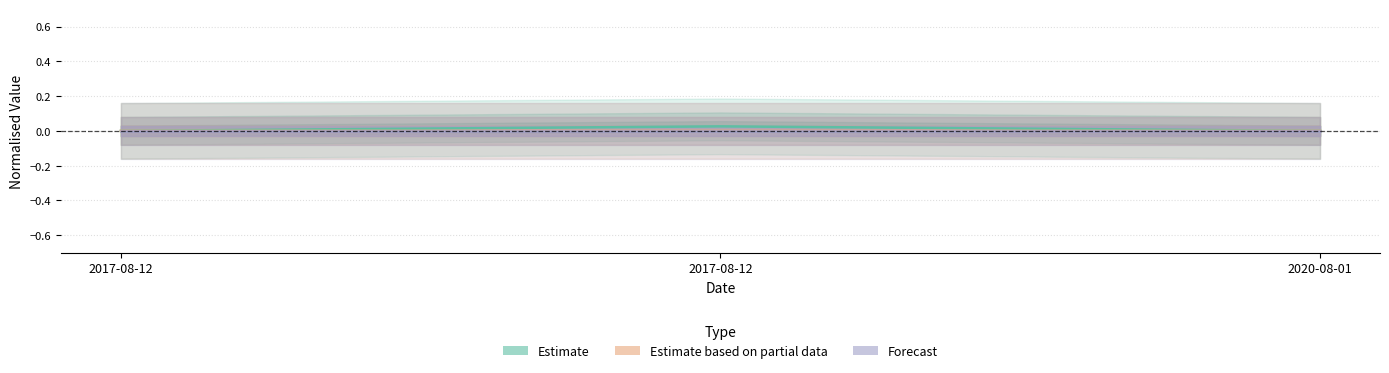

At which category is the sum across all series the highest?

2017-08-12